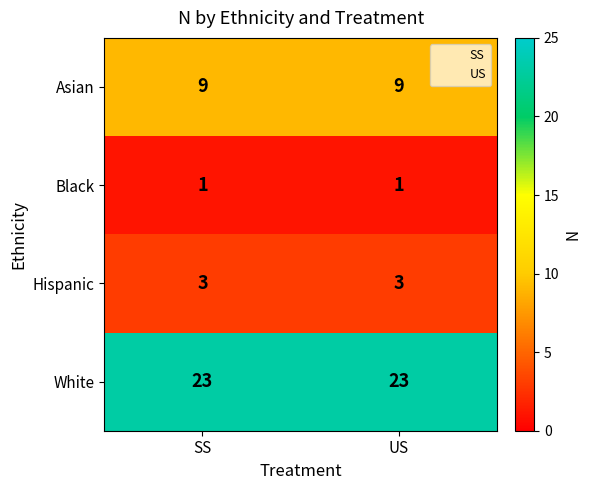

Reading left to right, list all the values displayed in this chart.

Asian: 0=9	1=9
Black: 0=1	1=1
Hispanic: 0=3	1=3
White: 0=23	1=23